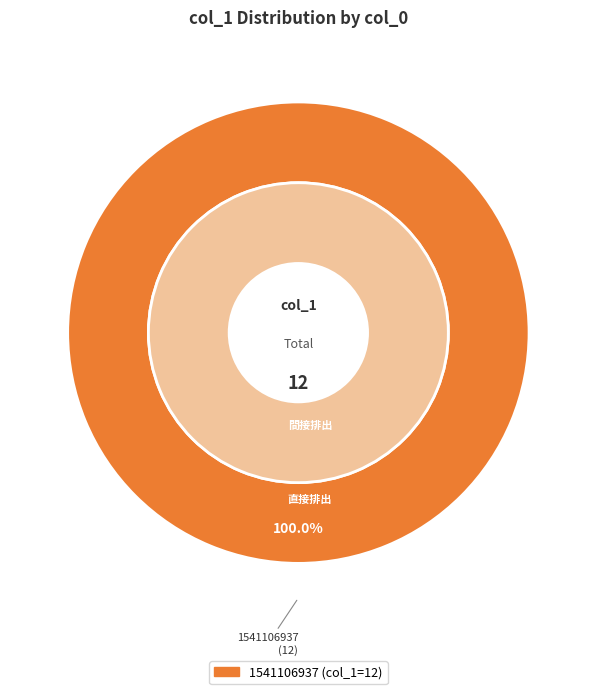

To the nearest percent, what is the difference between the 1541106937 and 1539447753 slice percentages?

100%